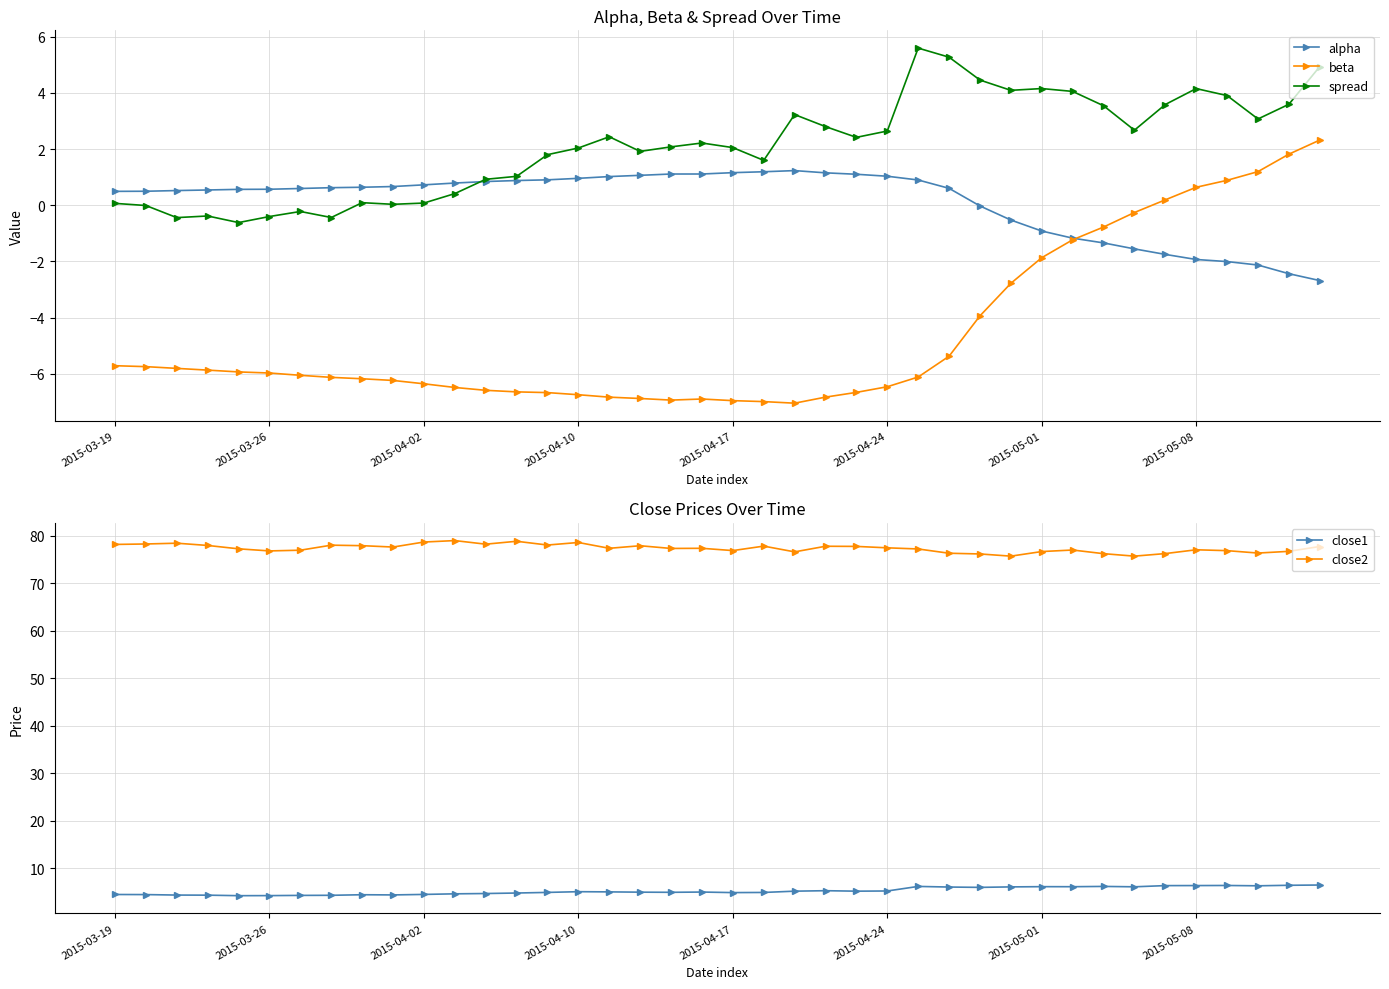

True or false: beta and spread cross at least once.

False